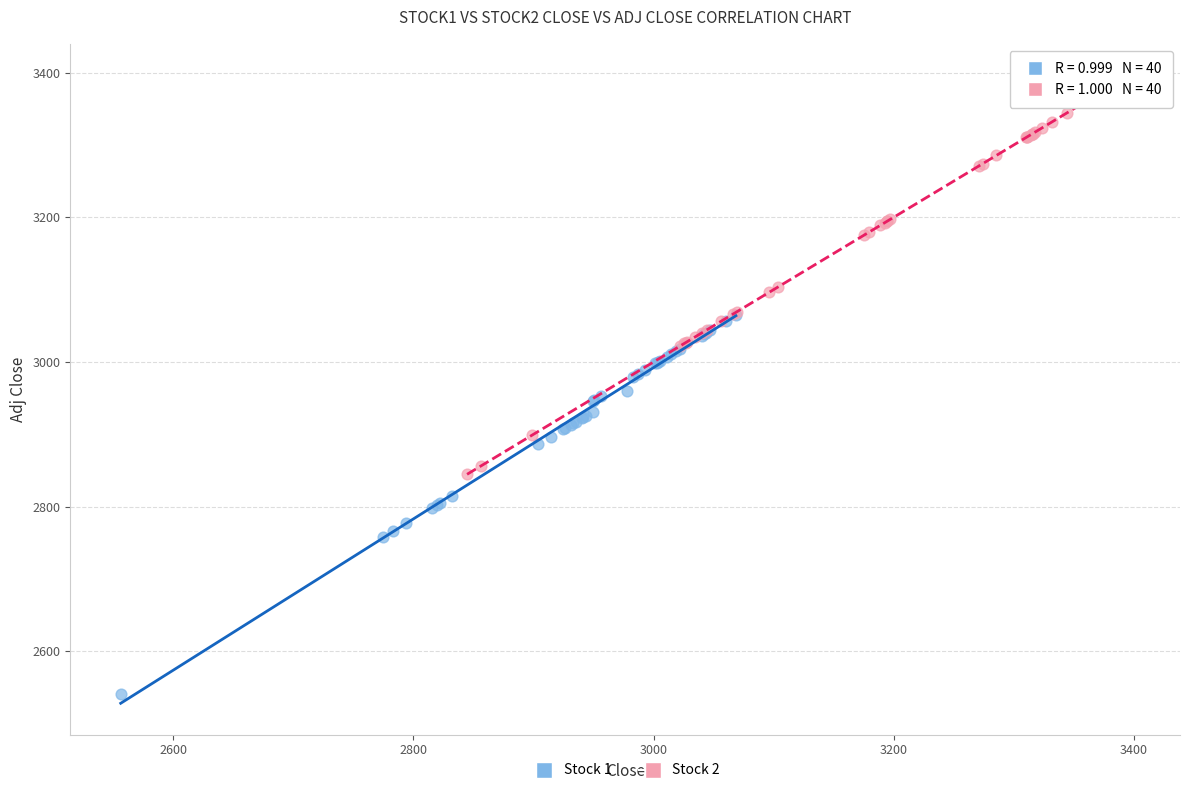

Which series contains the highest Y value?

Stock 2